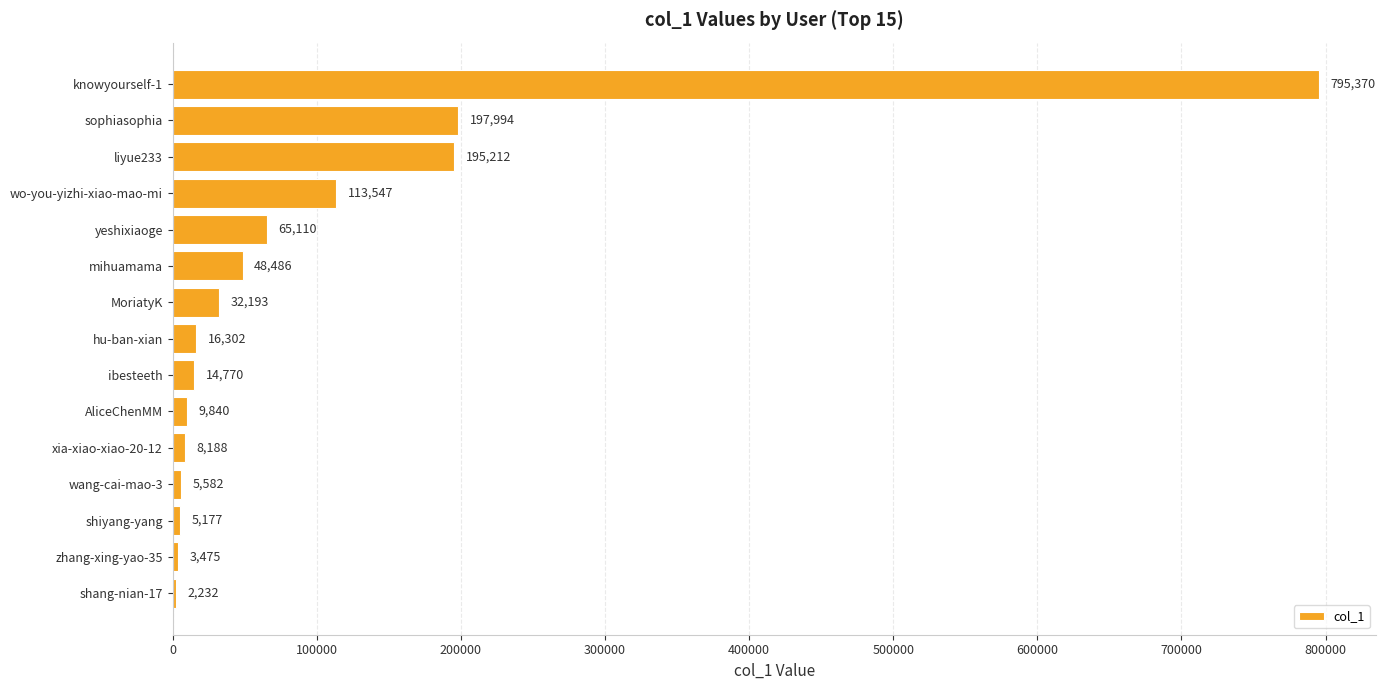

What is the approximate value at knowyourself-1?

795370